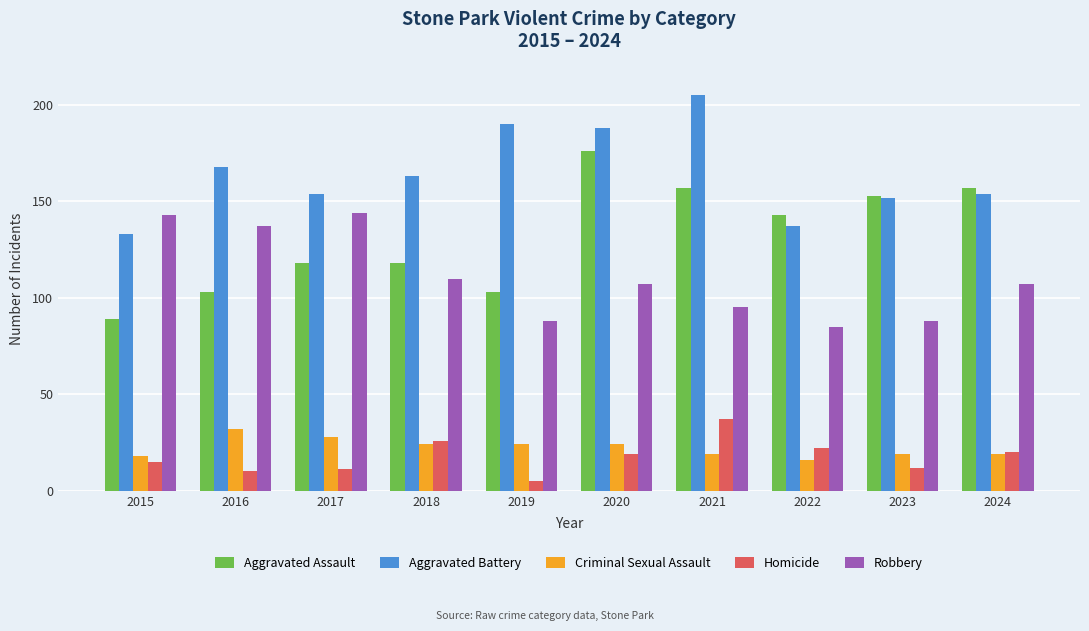

The Homicide series shows 19 at 2023. True or false?

False